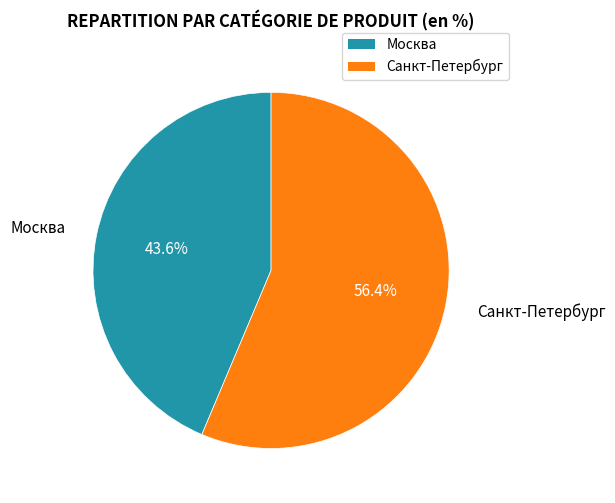

To the nearest percent, what portion does Санкт-Петербург represent?

56%